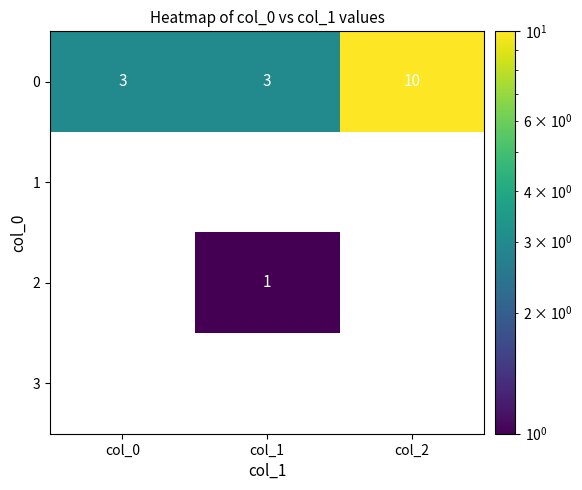

Is it true that 0 equals 4.3 at col_0?

False